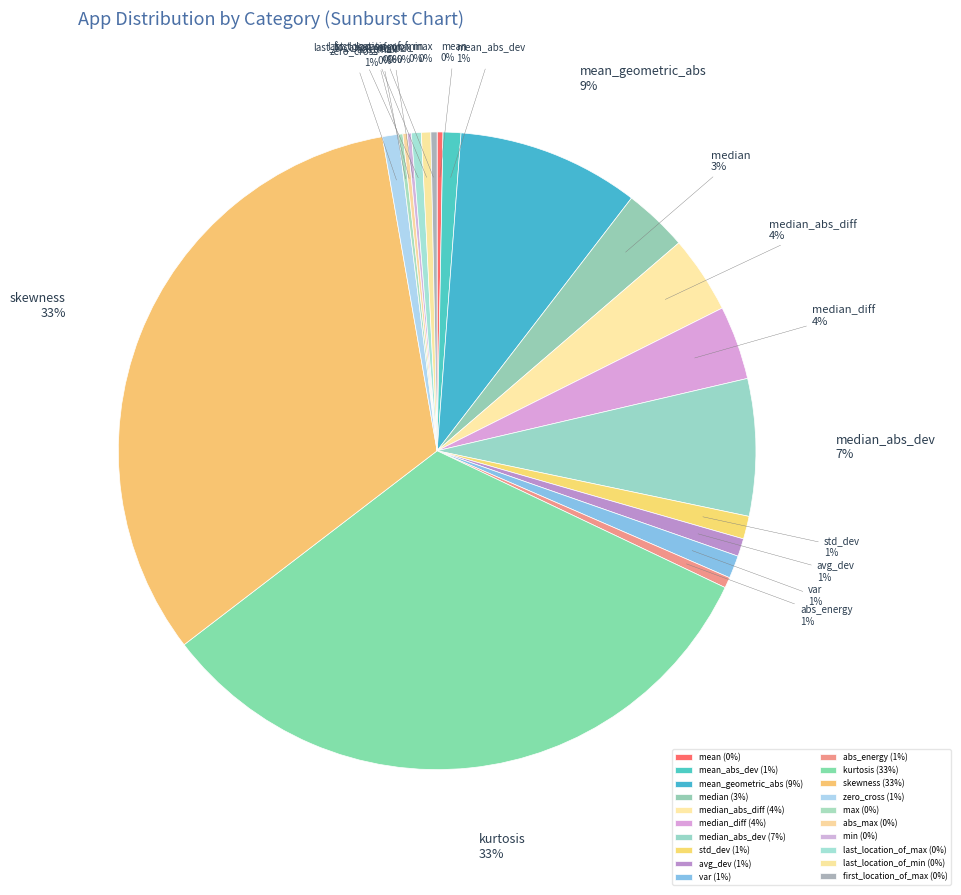

Between median_diff and mean_geometric_abs, which is larger?

mean_geometric_abs